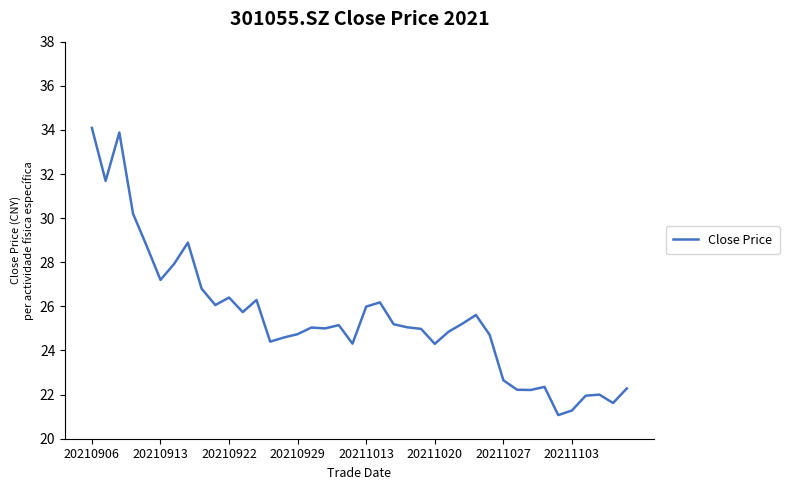

How many series are shown in this chart?

1